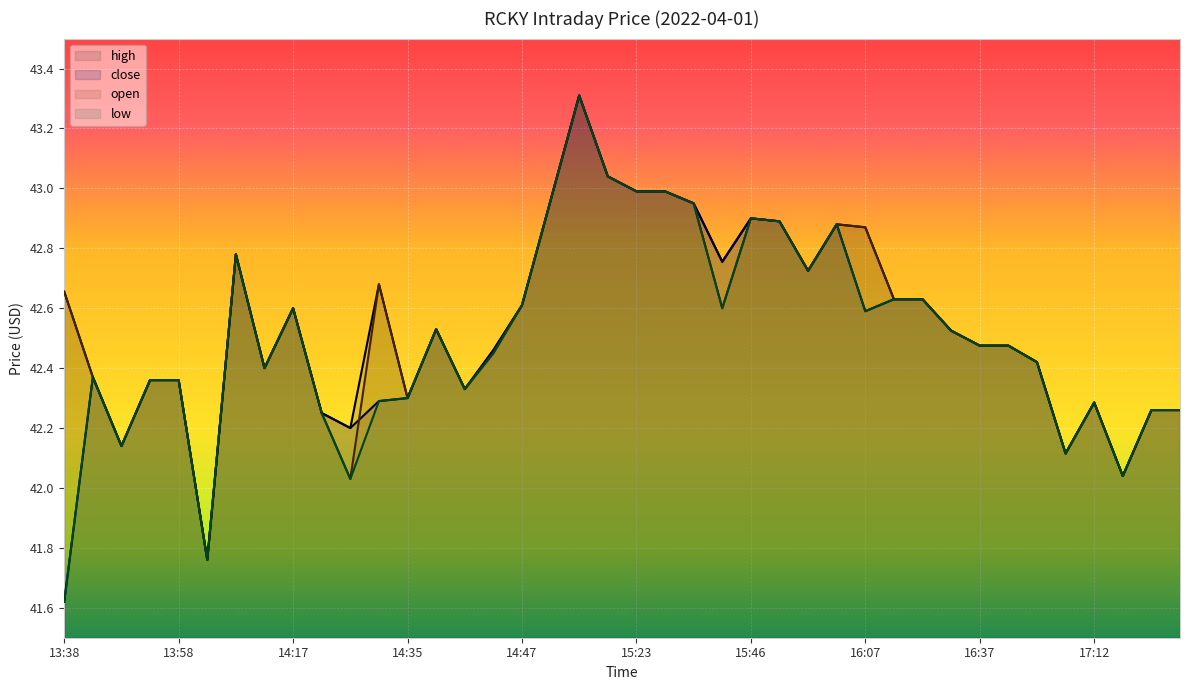

What is the average value of the low series?

42.5